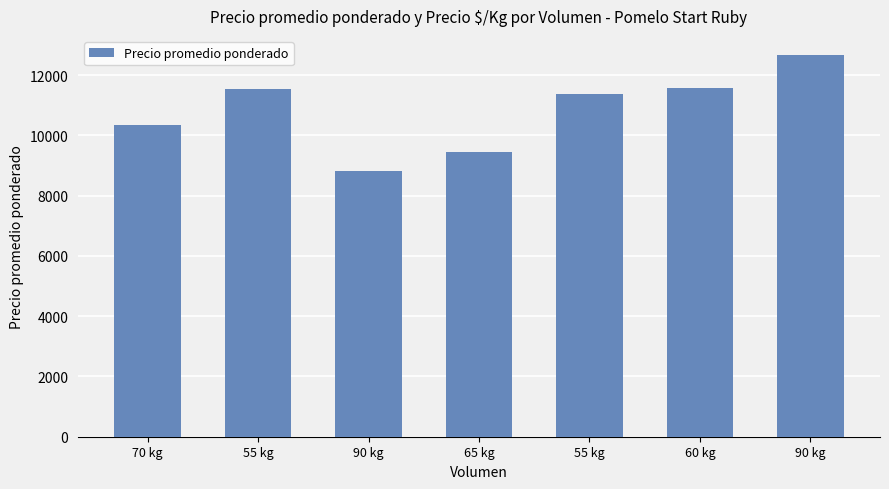

Reading right to left, transcribe all the data shown in this chart.

90 kg=12667	60 kg=11583	55 kg=11364	65 kg=9462	90 kg=8806	55 kg=11545	70 kg=10357